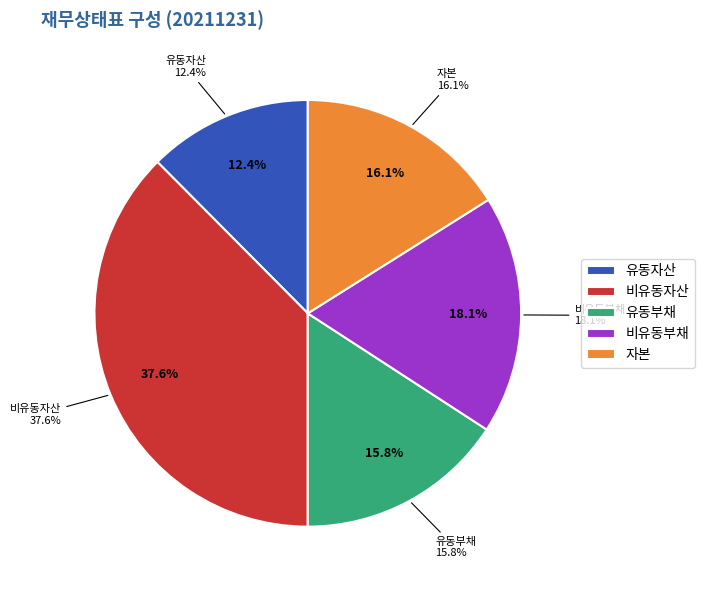

What percentage is the 유동부채 slice, to the nearest percent?

16%